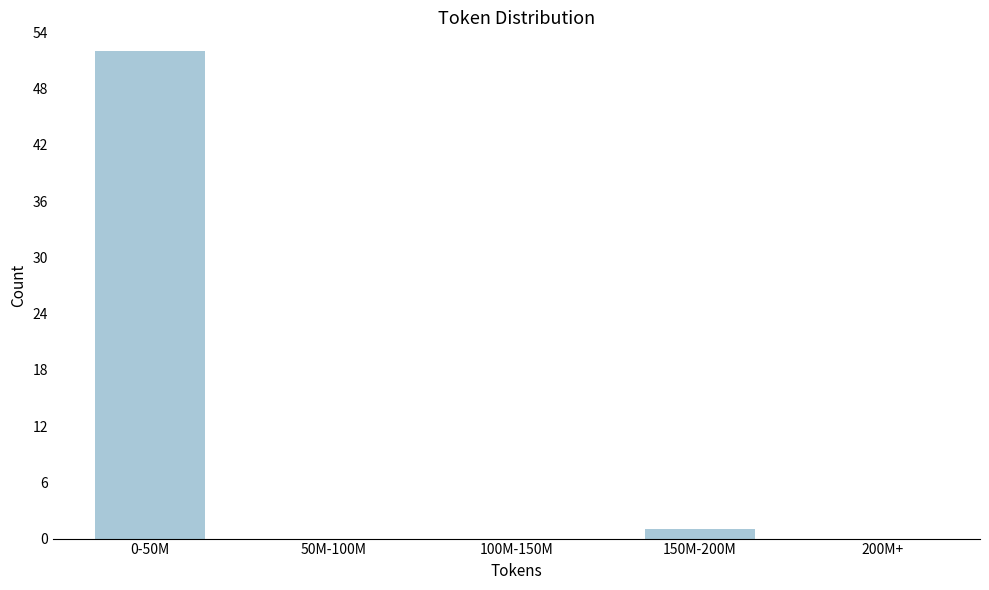

Reading left to right, transcribe all the data shown in this chart.

0-50M=52	50M-100M=0	100M-150M=0	150M-200M=1	200M+=0